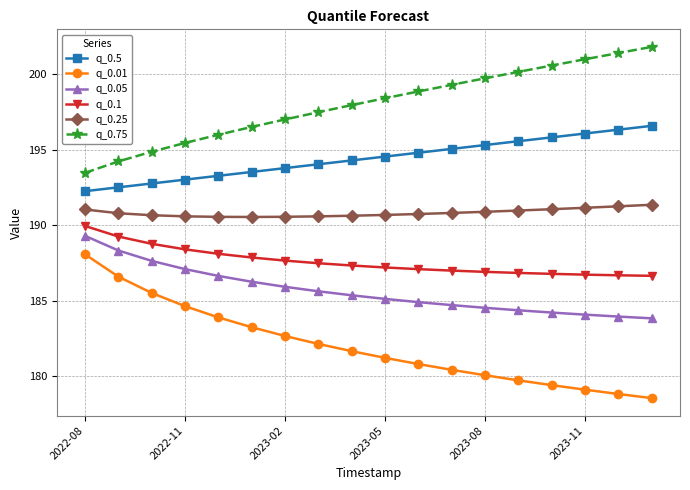

What is the smallest value displayed?

178.6